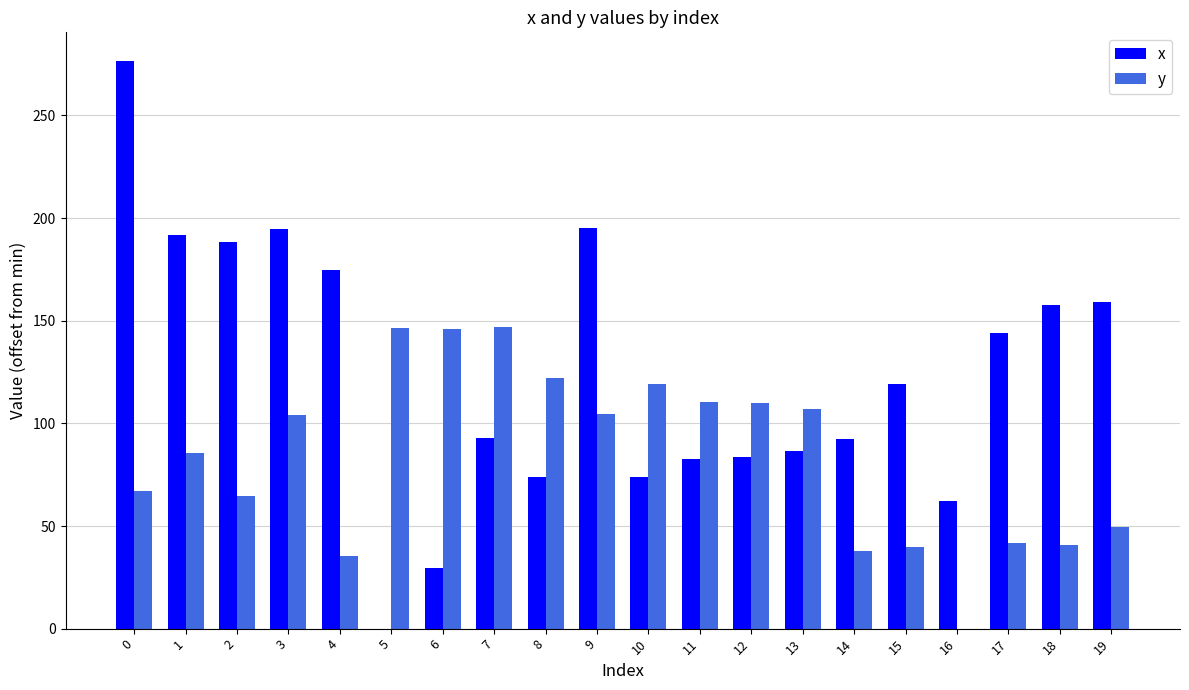

What is the maximum value shown in the chart?

276.7